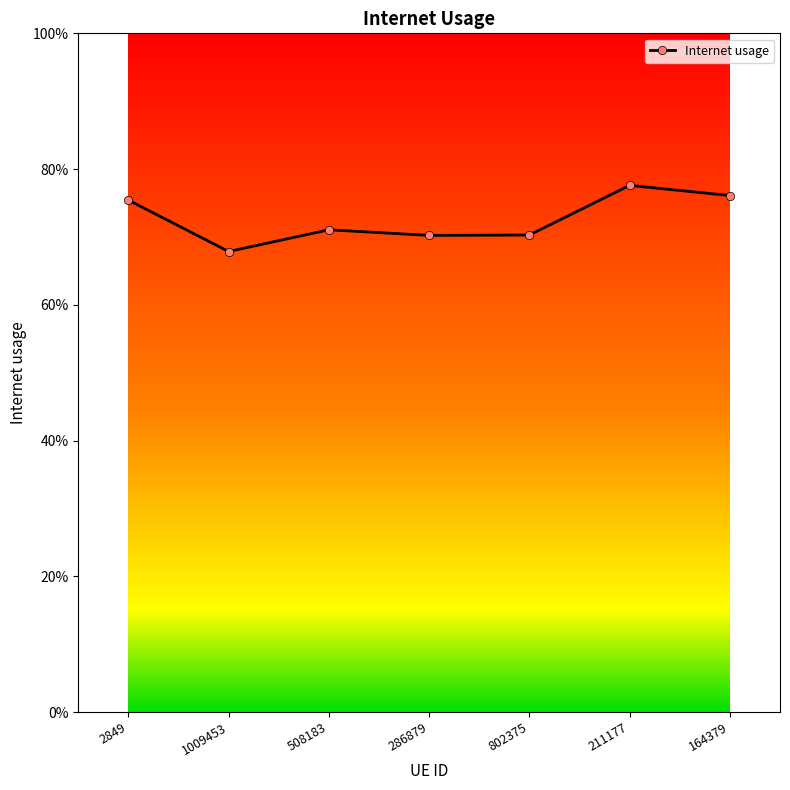

How many interior local valleys (lower than both neighbors) does the data have?

2